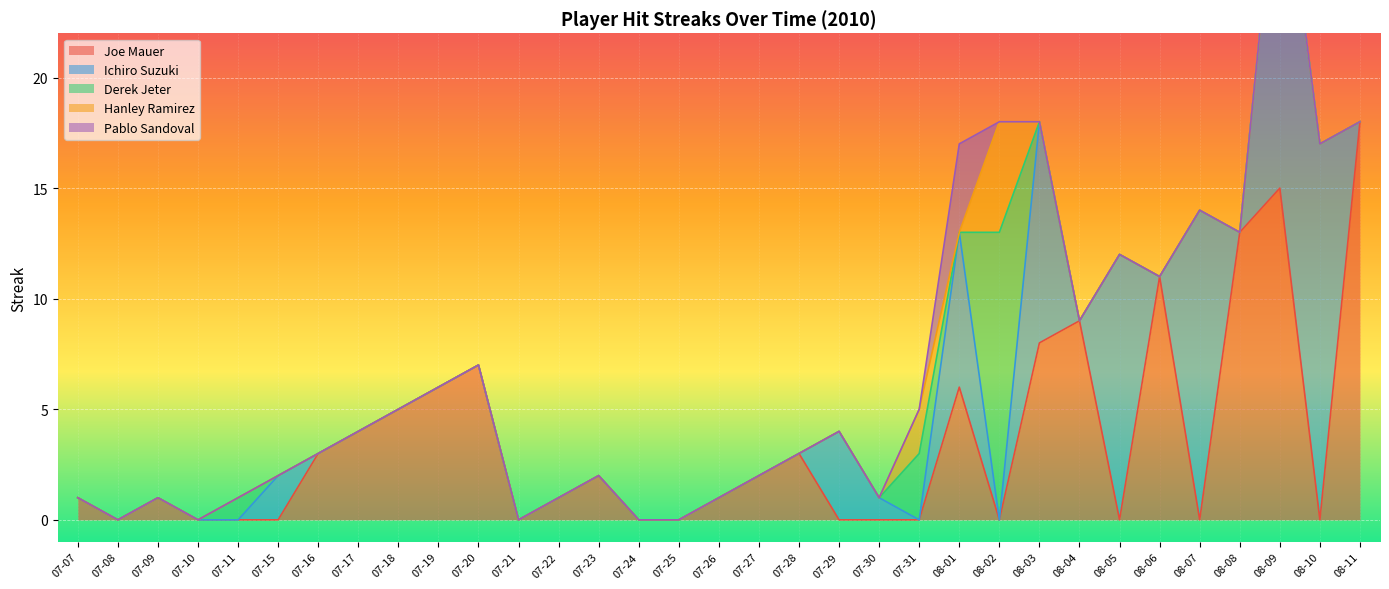

At how many categories does at least one series exceed 10?

8